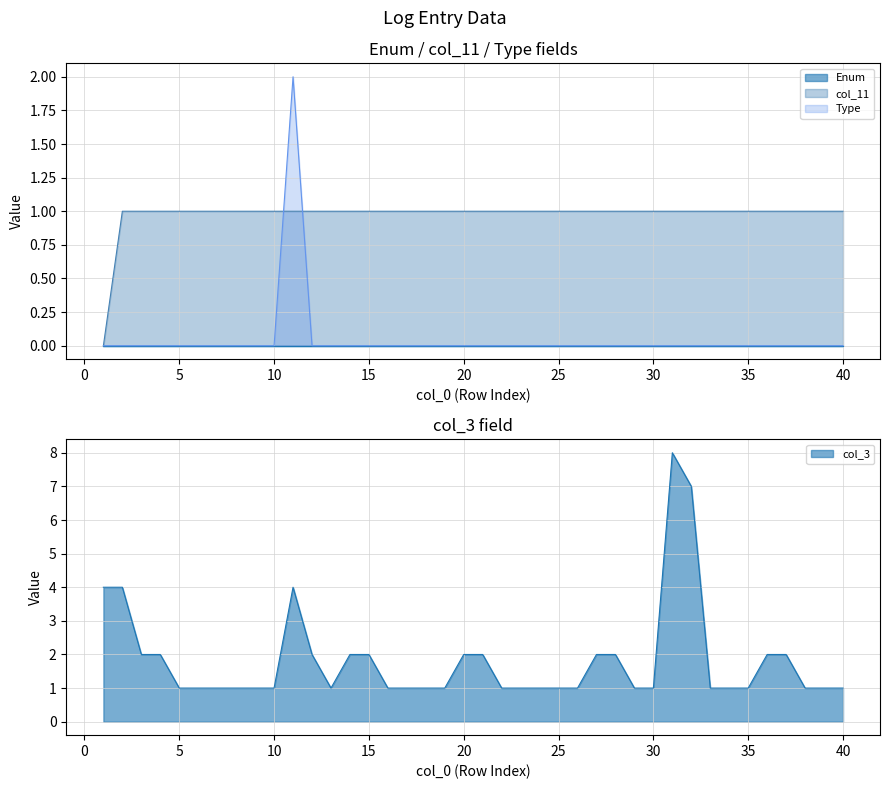

How many Type values are between 0 and 1?

39